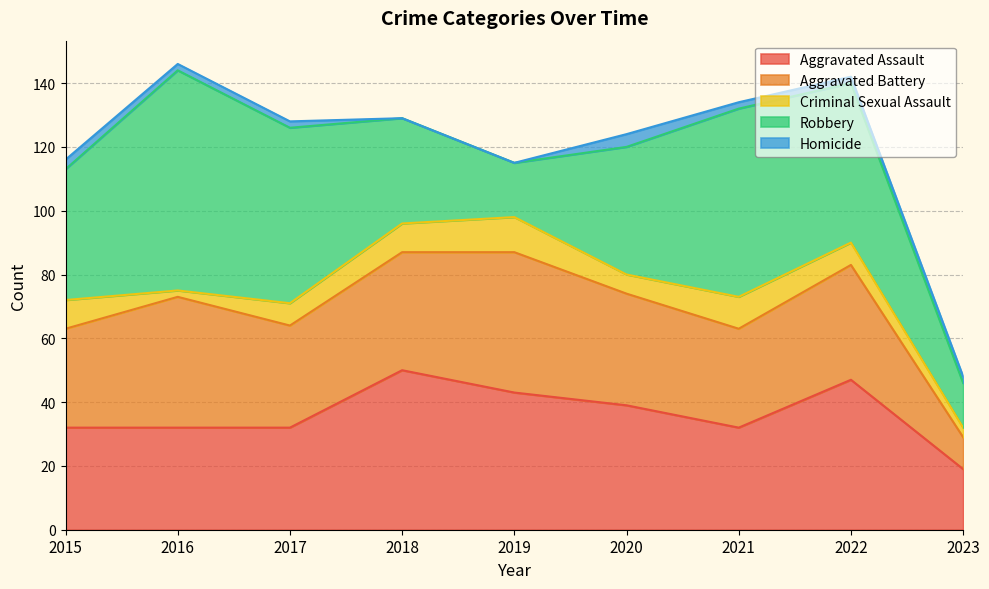

Is the value of Robbery at 2015 greater than the value of Homicide at 2019?

Yes